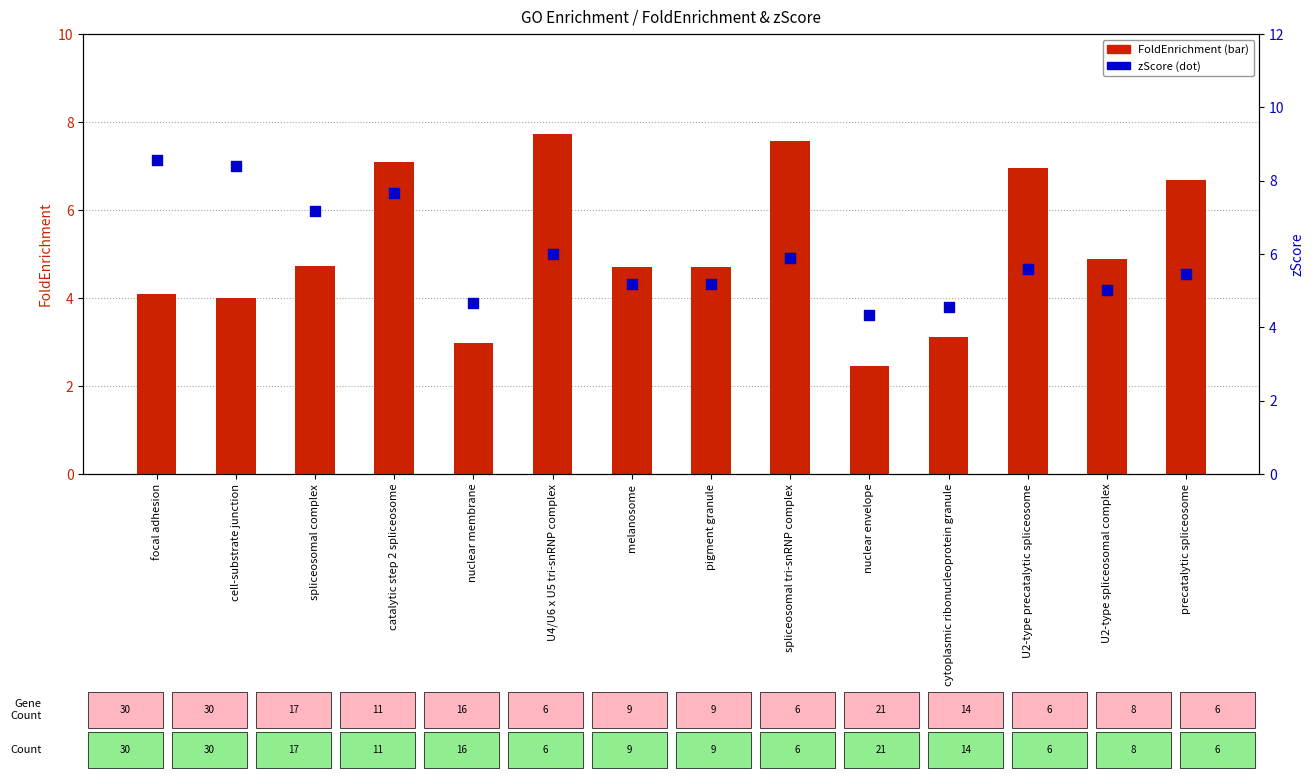

What is the total value across all series at catalytic step 2 spliceosome?

14.7